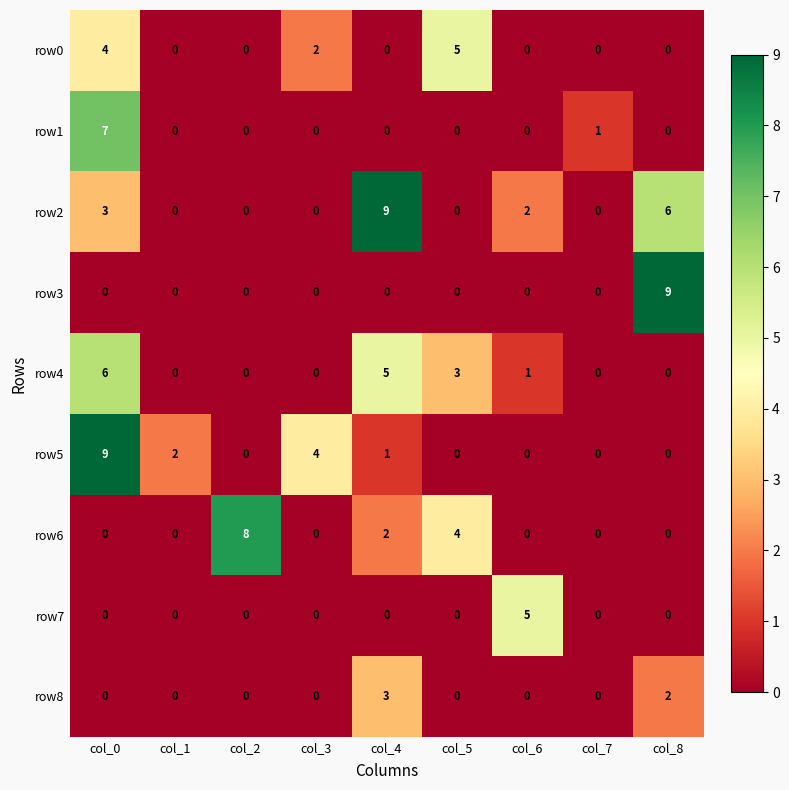

What is the maximum value shown in the chart?

9